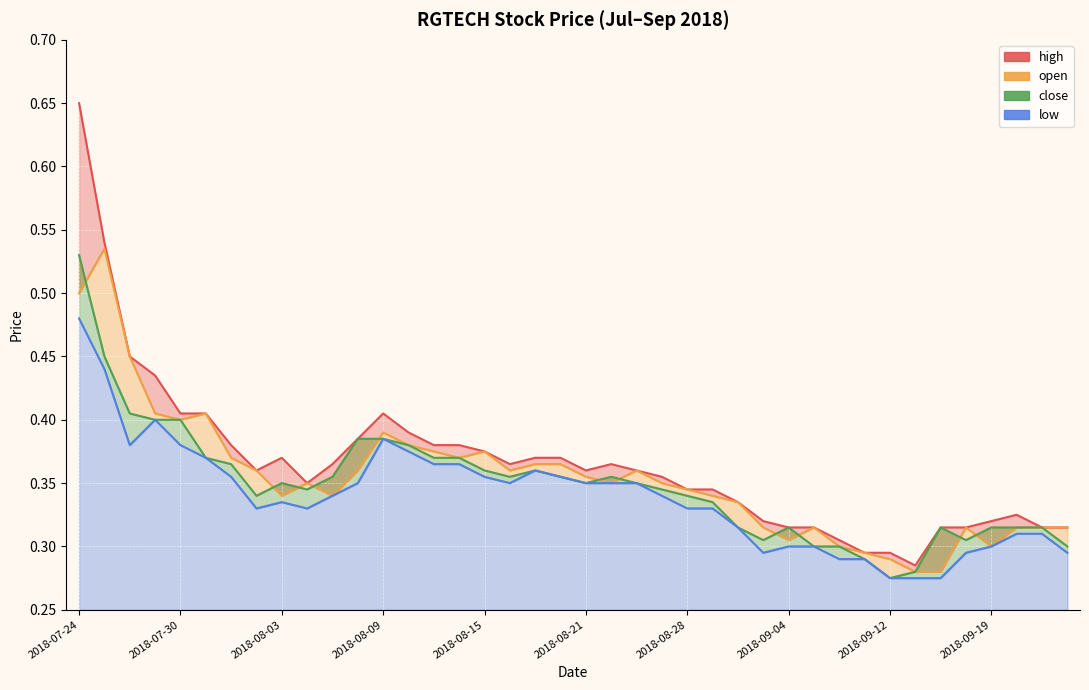

Is it true that open equals 0.3 at 2018-09-04?

True